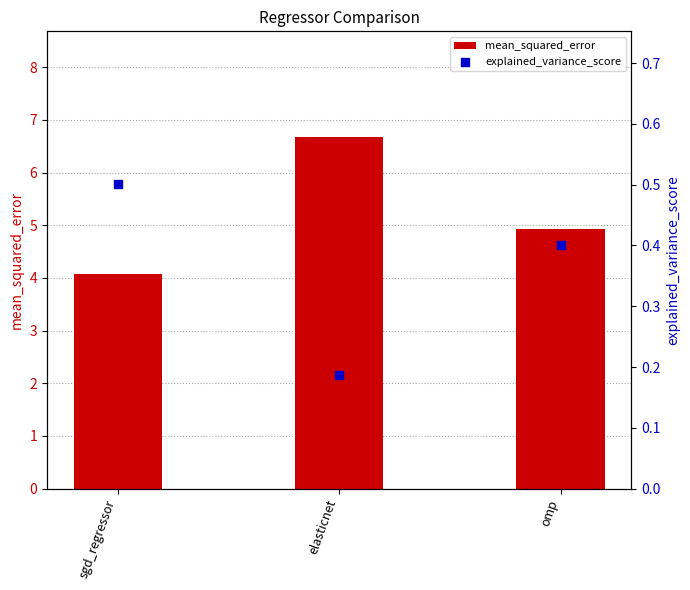

Which series has the largest total across all categories?

mean_squared_error